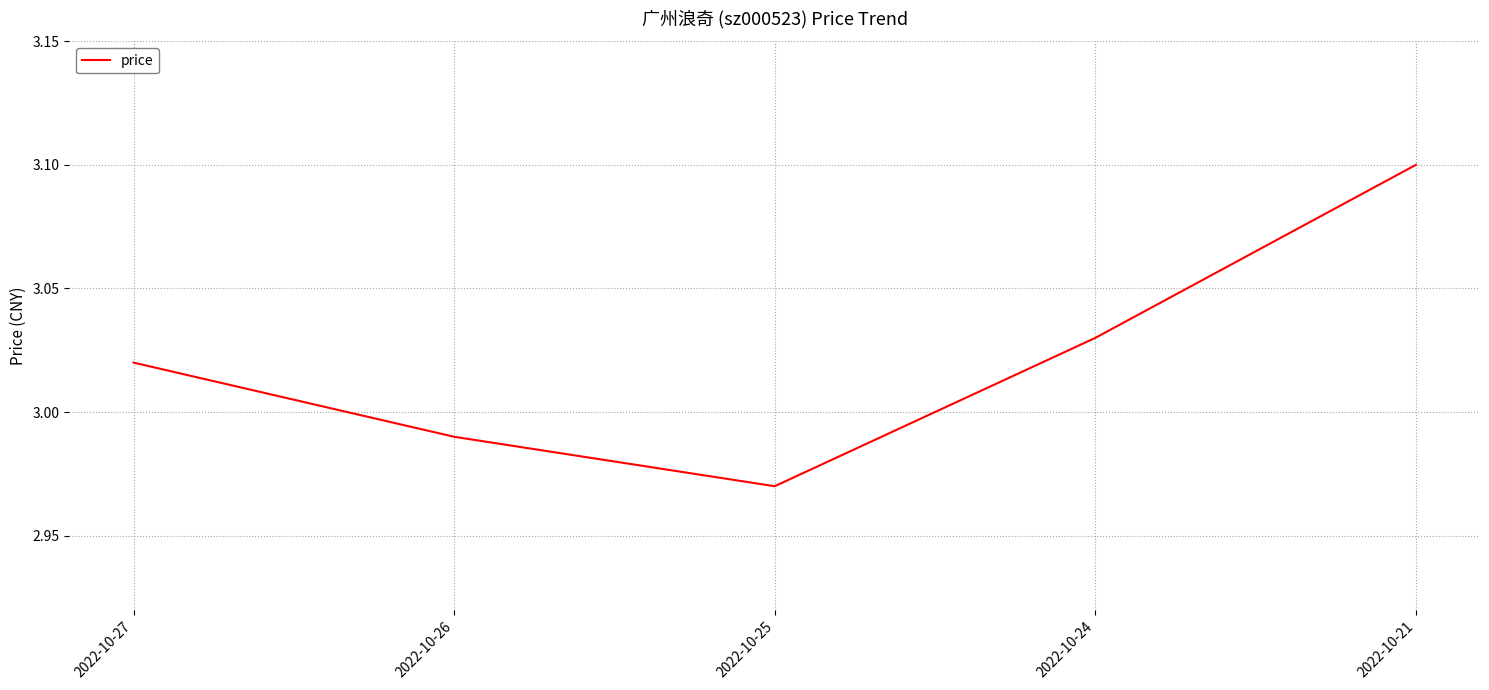

Rank the categories by value from highest to lowest.

2022-10-21, 2022-10-24, 2022-10-27, 2022-10-26, 2022-10-25